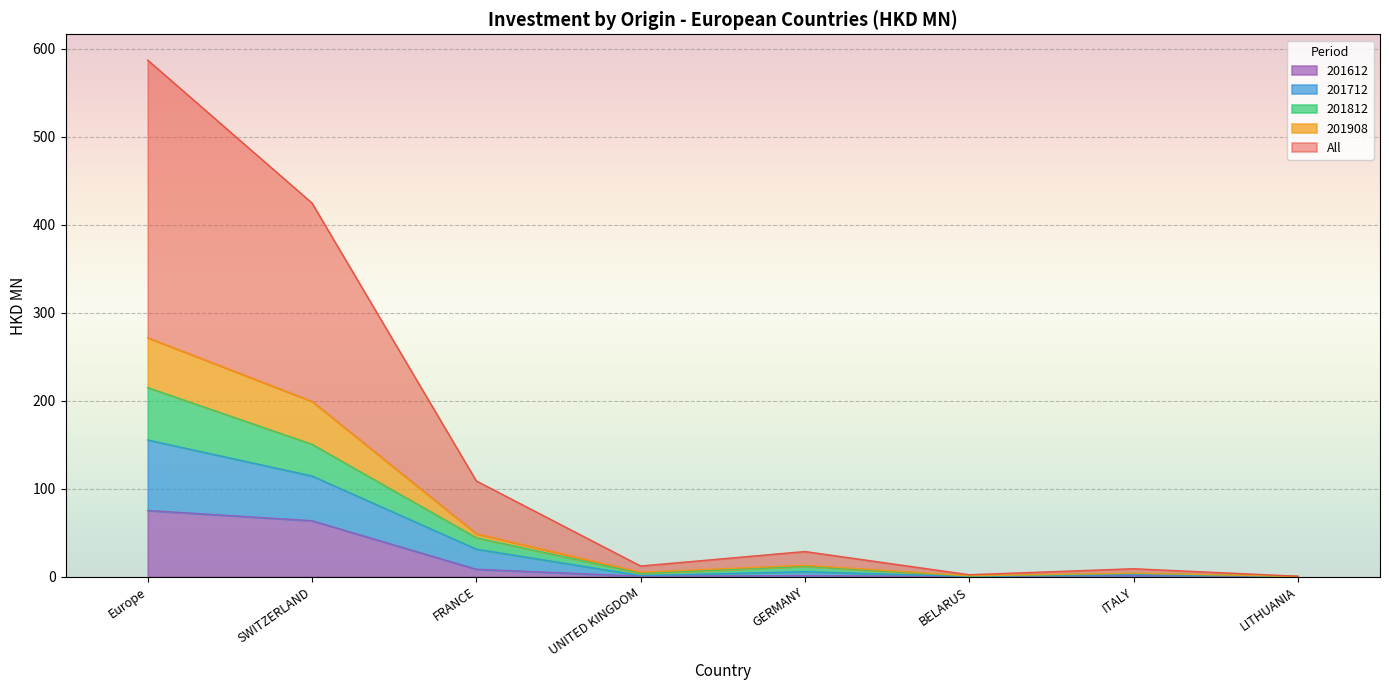

Is the value of 201612 at LITHUANIA greater than the value of 201712 at SWITZERLAND?

No